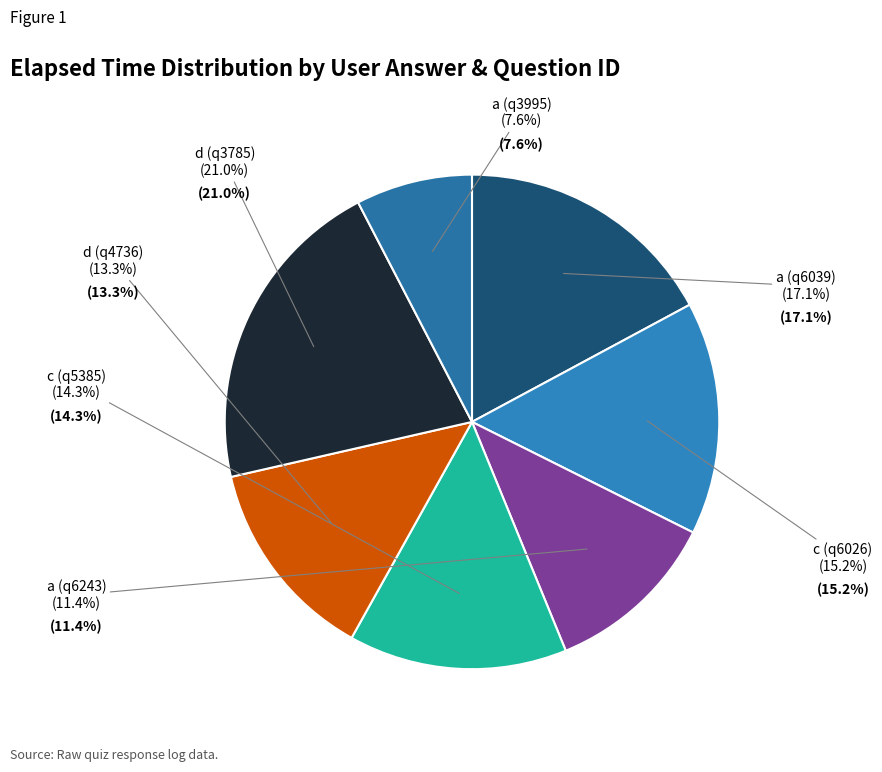

How many segments does this pie chart have?

7